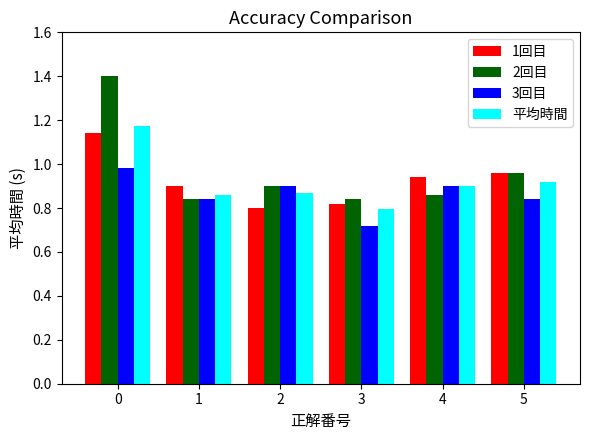

What is the difference between the maximum and second lowest values in the 2回目 series?

0.6